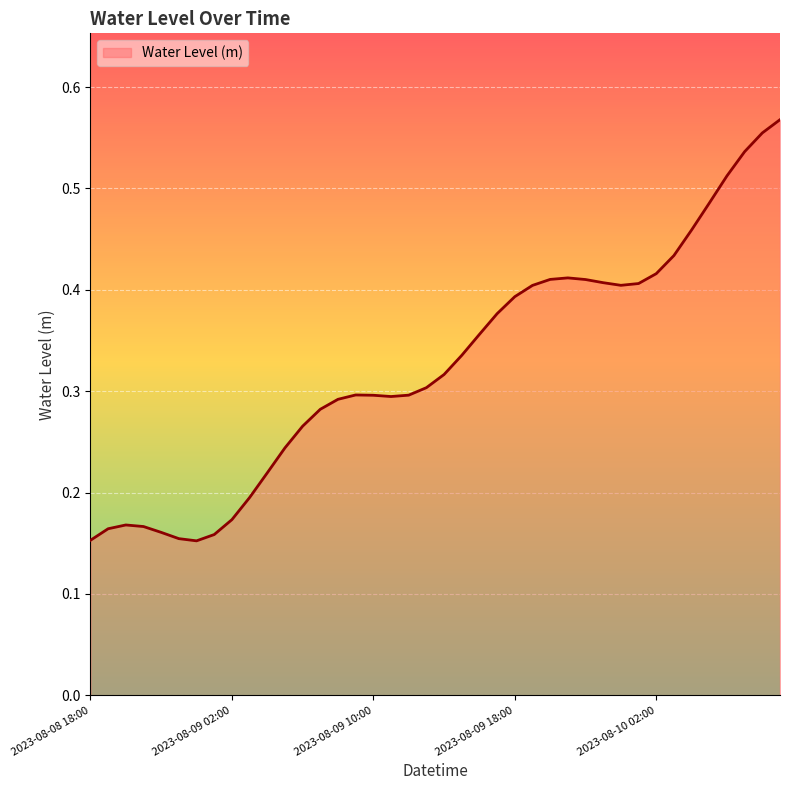

Does the chart have visible grid lines?

Yes